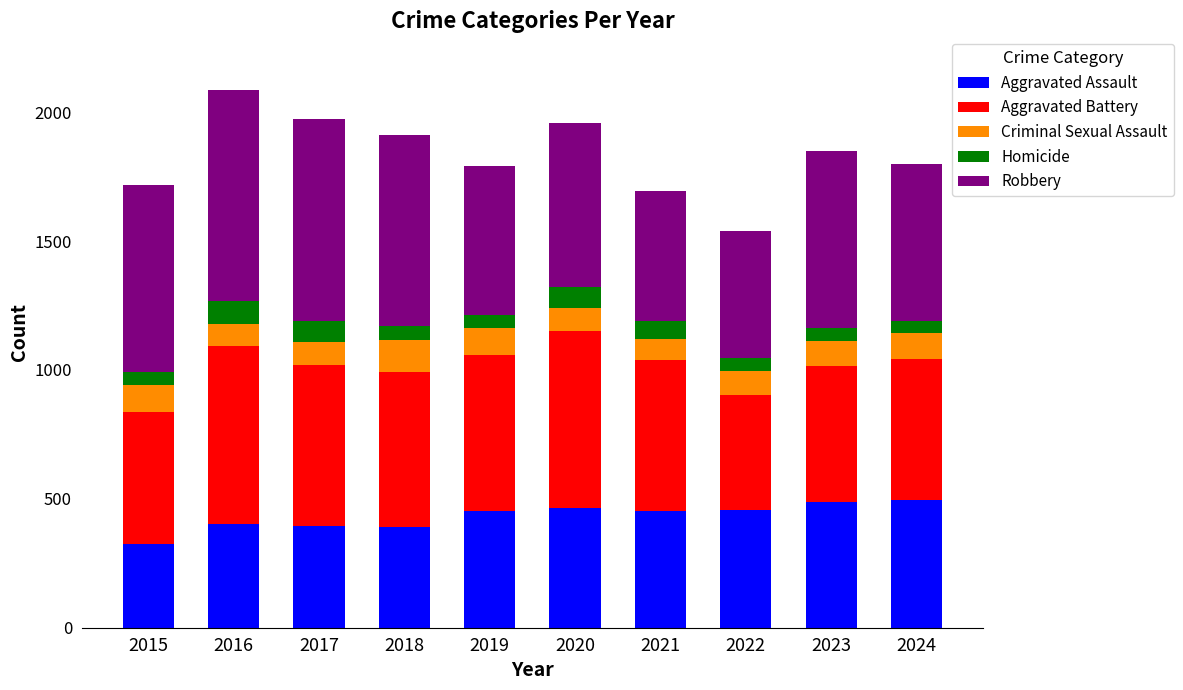

The Aggravated Assault series shows 452 at 2019. True or false?

True